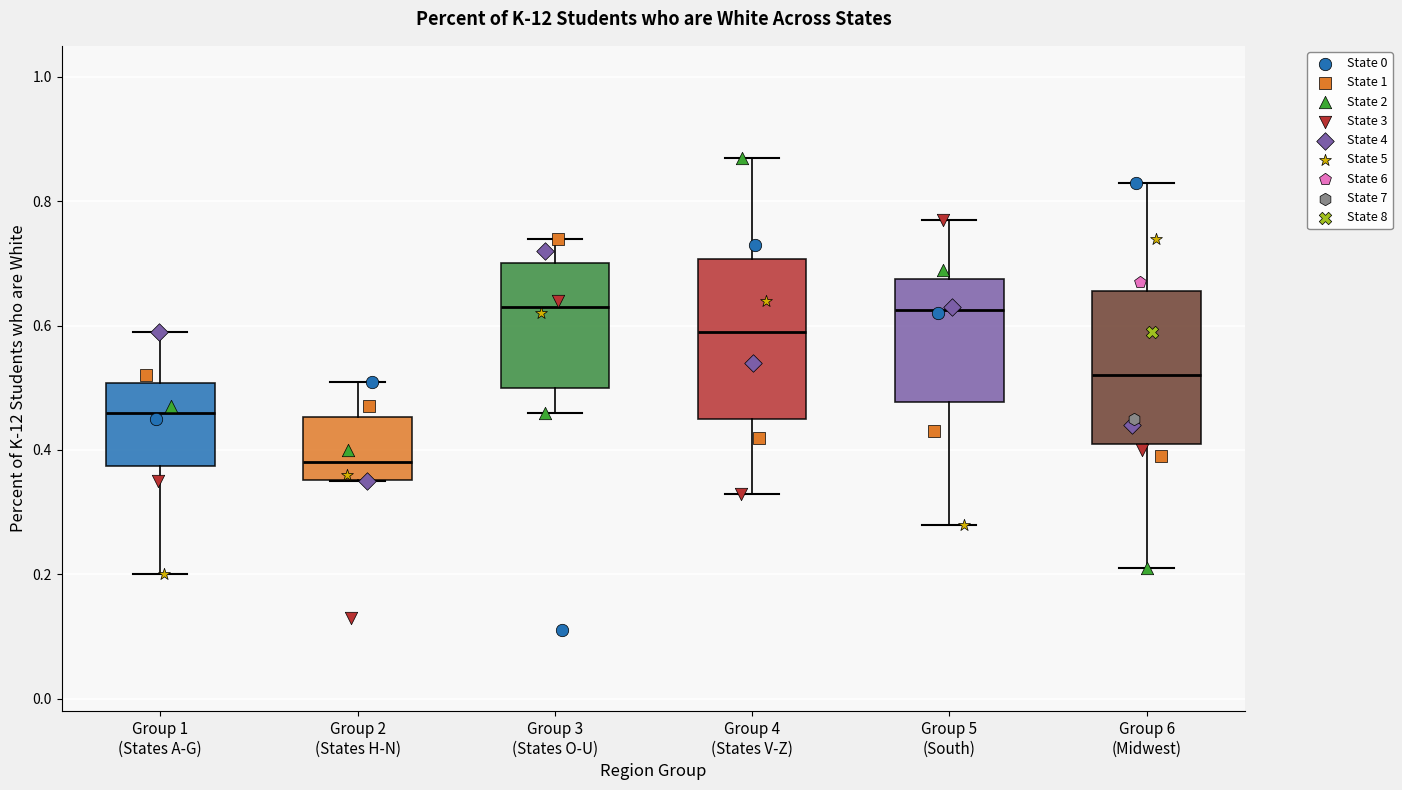

Where does the median line of the box for Group 2 (States H-N) sit on the y-axis? The values are not printed on the chart, so give them approximately, as read against the axis.

0.38